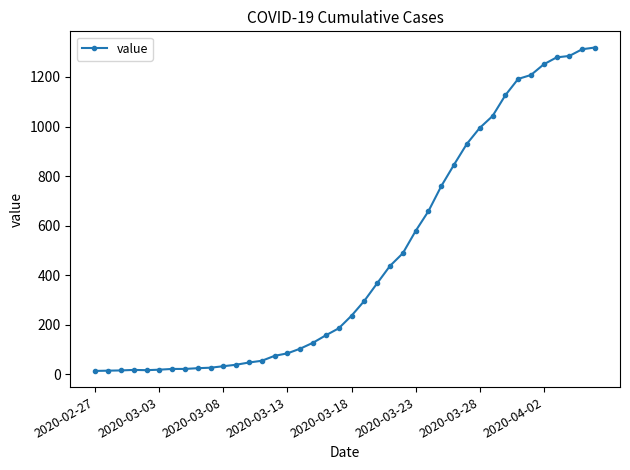

What is the greatest value displayed?

1319